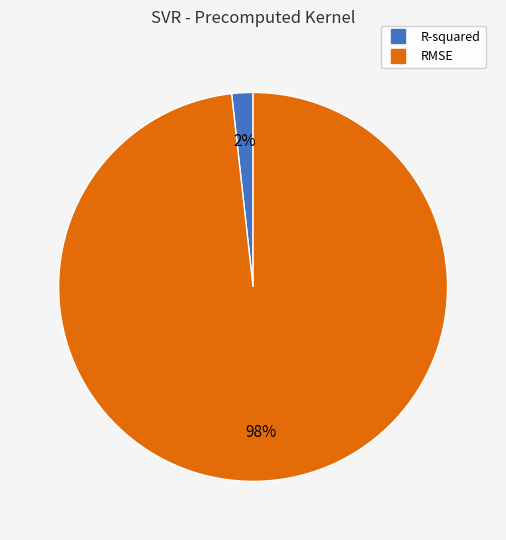

What is the majority slice?

RMSE